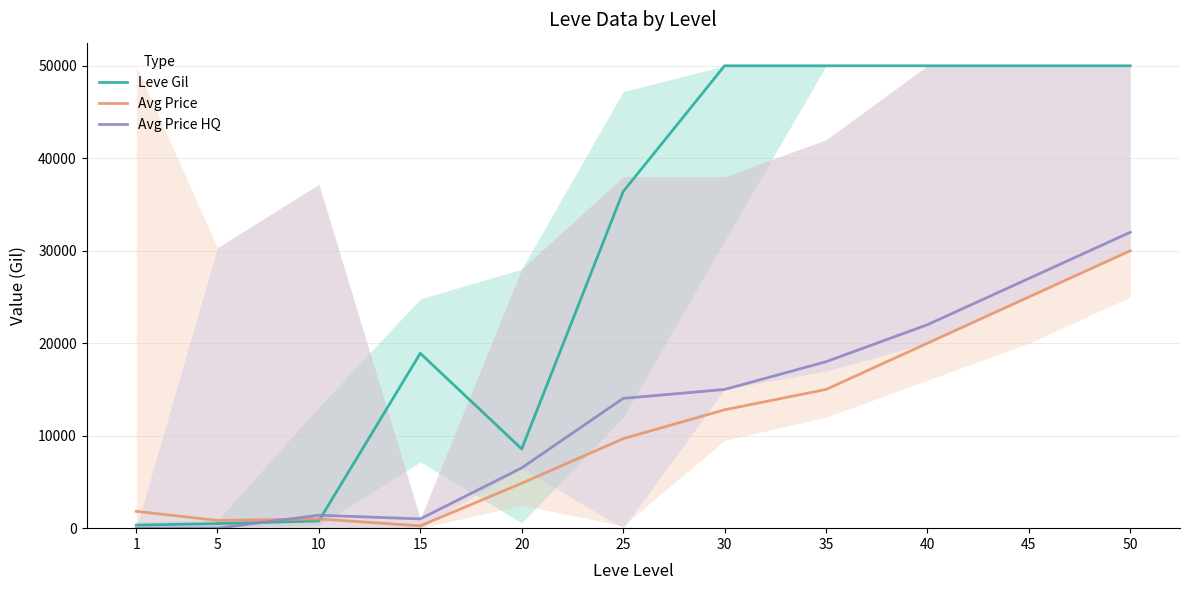

At which category does the chart reach its minimum across all series?

1